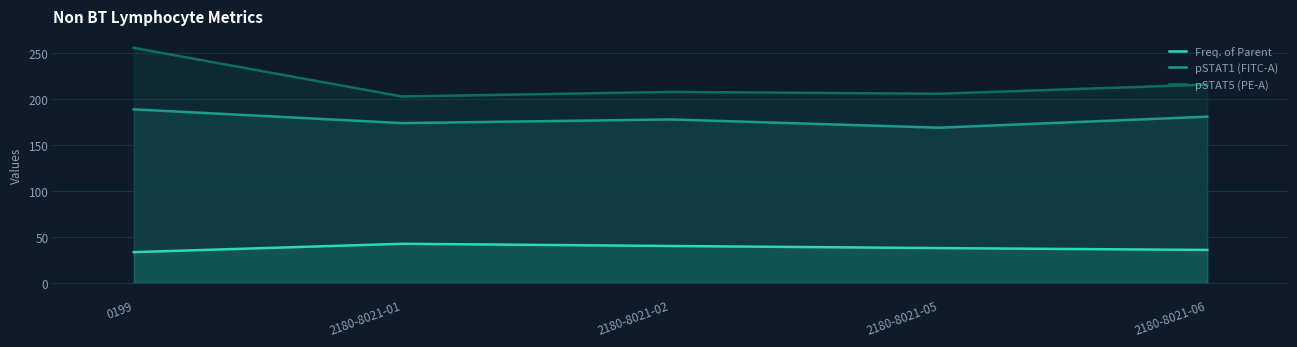

At which category does pSTAT1 (FITC-A) reach its first local peak?

2180-8021-02